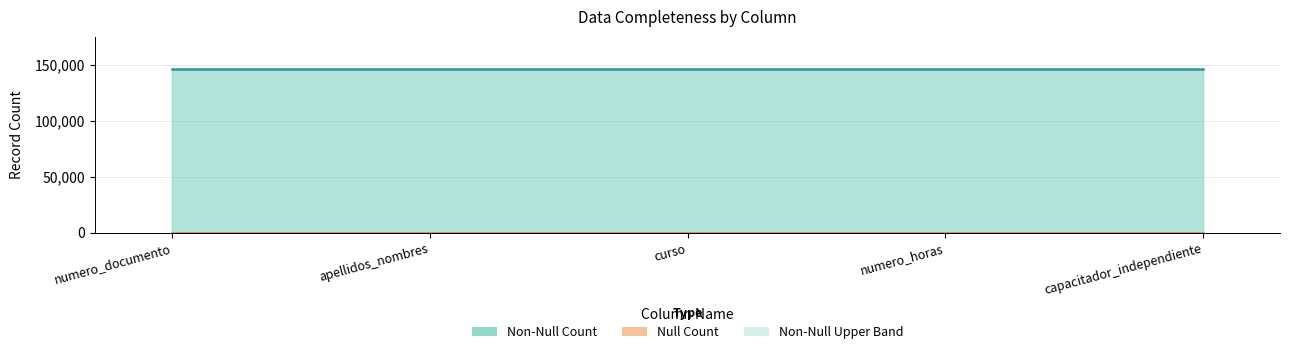

Reading left to right, transcribe all the data shown in this chart.

Non-Null Count: numero_documento=146010	apellidos_nombres=146010	curso=146010	numero_horas=146010	capacitador_independiente=146010
Null Count: numero_documento=0	apellidos_nombres=0	curso=0	numero_horas=0	capacitador_independiente=0
Non-Null Upper: numero_documento=146010	apellidos_nombres=146010	curso=146010	numero_horas=146010	capacitador_independiente=146010